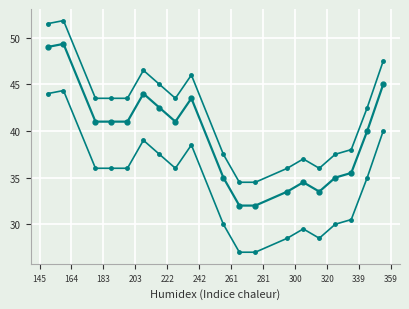

How many lines are shown in the chart?

3